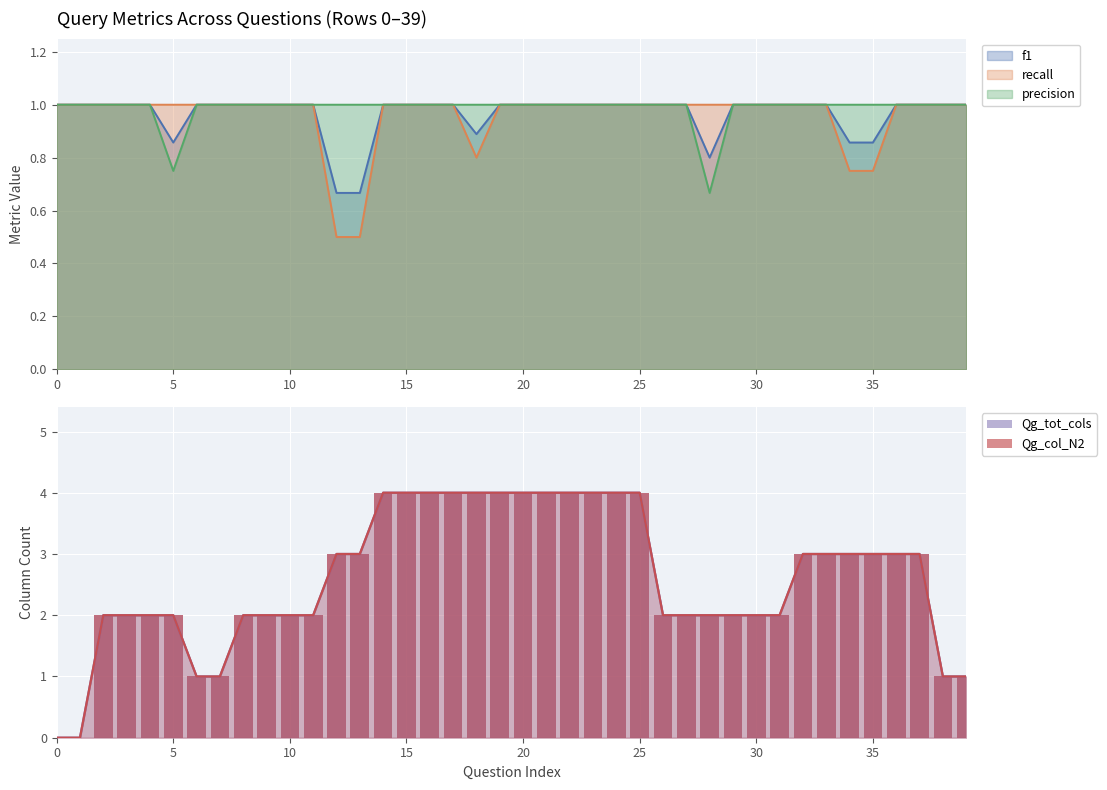

What is the label of the 21st bar from the left?

20